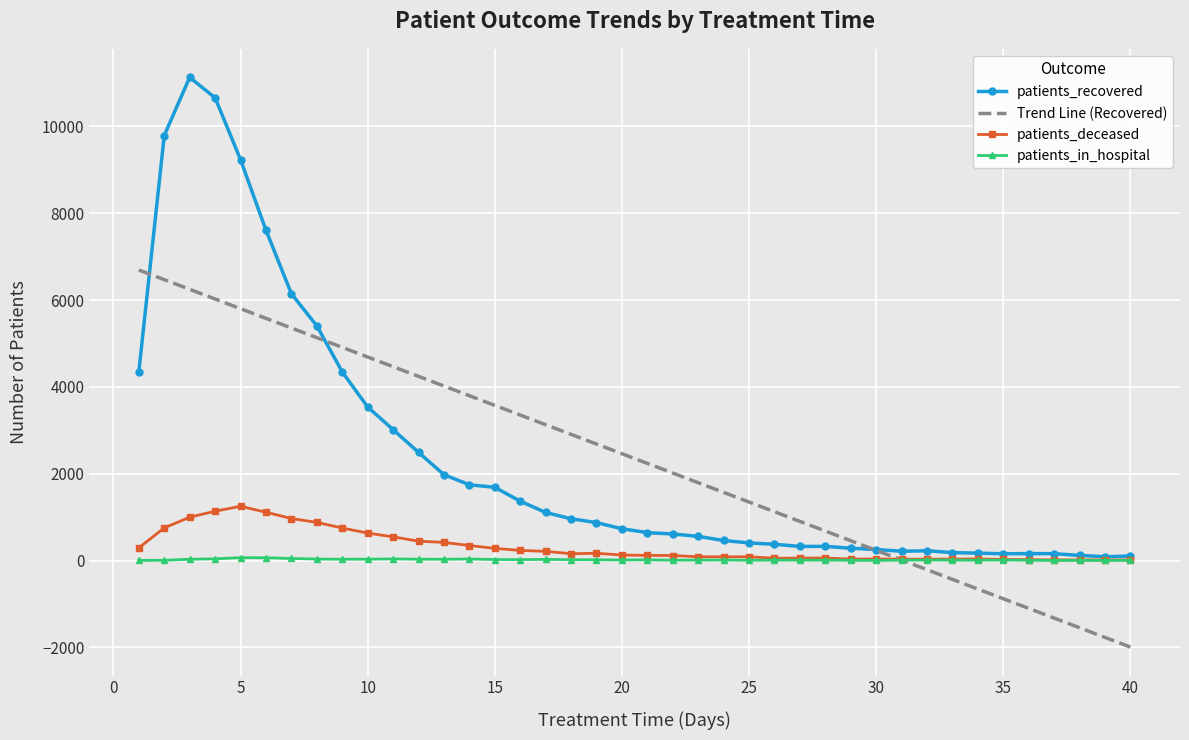

Which series has the widest spread of values?

patients_recovered